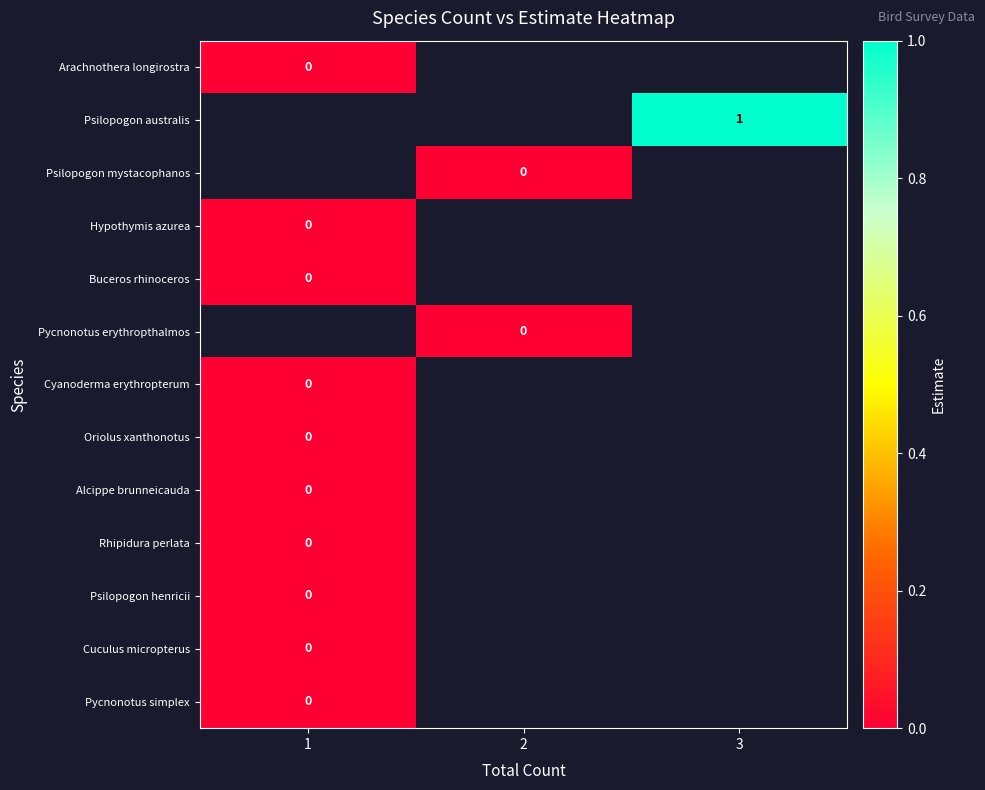

How many data points does each series have?

3